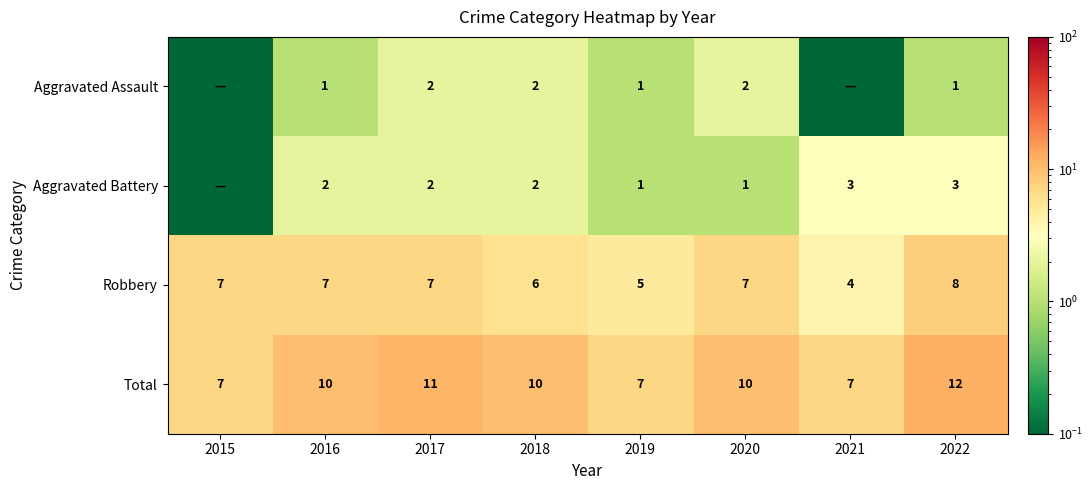

The Robbery series shows 5.0 at 2019. True or false?

True